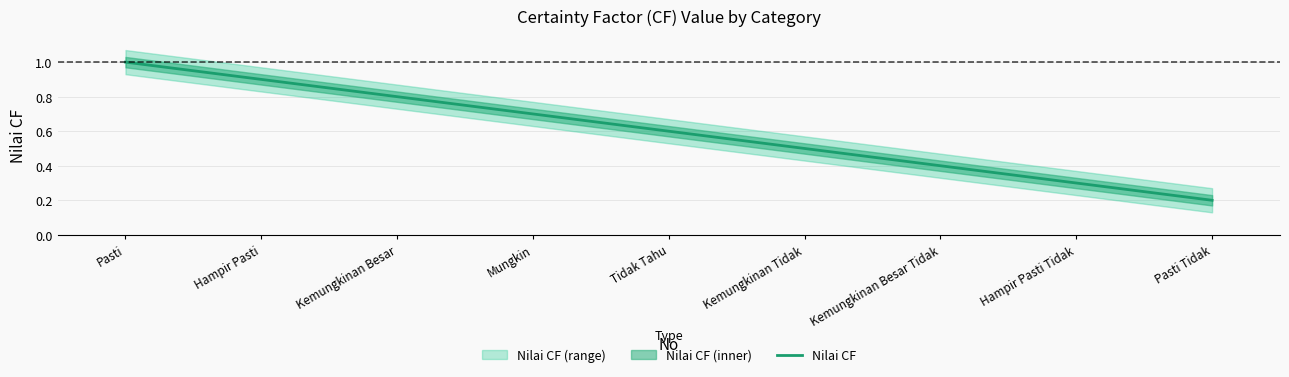

The chart shows a value of 0.3 at Hampir Pasti Tidak. True or false?

True